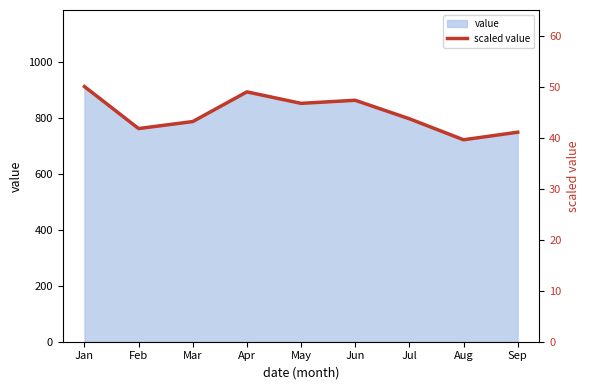

Approximately how many times larger is the value at May compared to Feb?

1.1